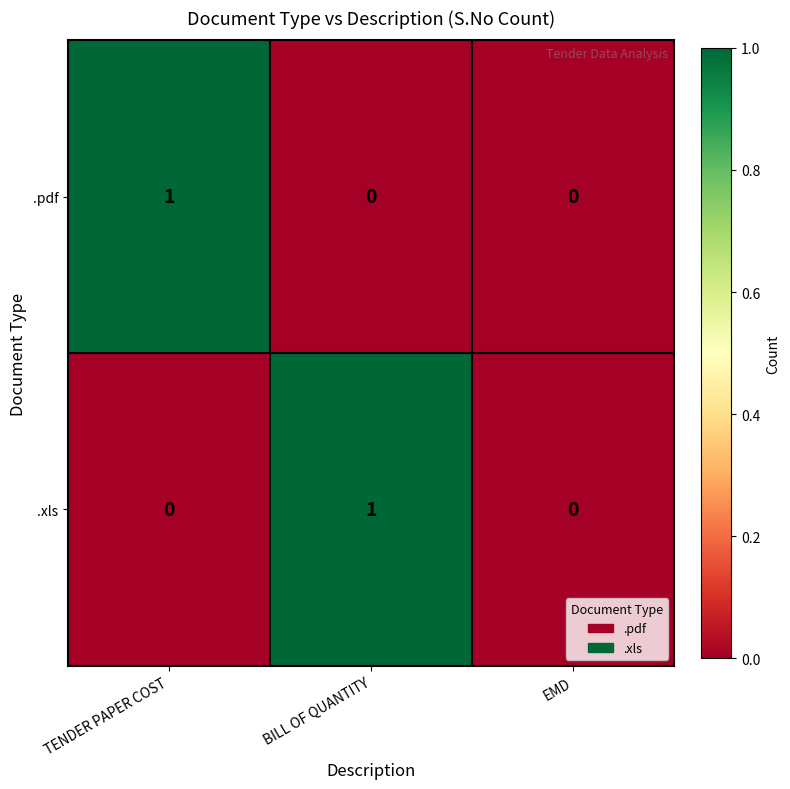

Between TENDER PAPER COST and EMD, which series saw the biggest shift?

.pdf